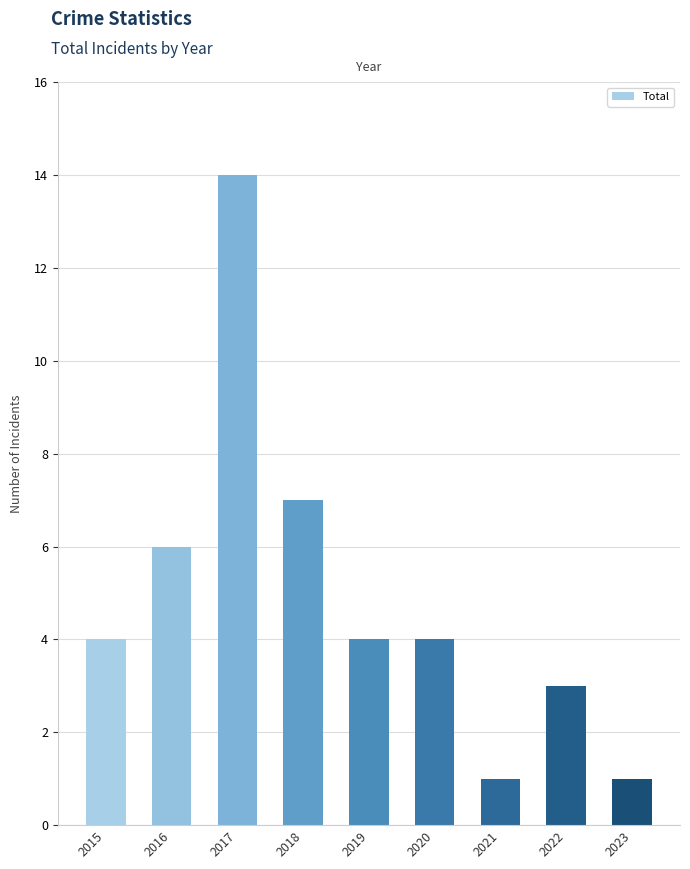

What is the maximum value shown in the chart?

14